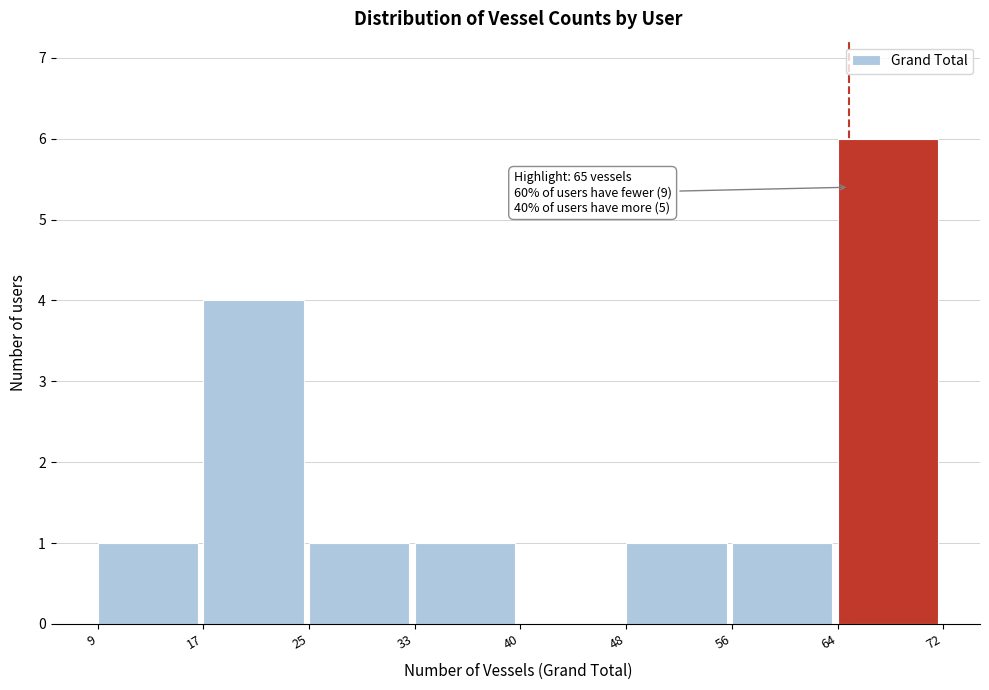

Which range on the x-axis has the tallest bar?

64 to 72